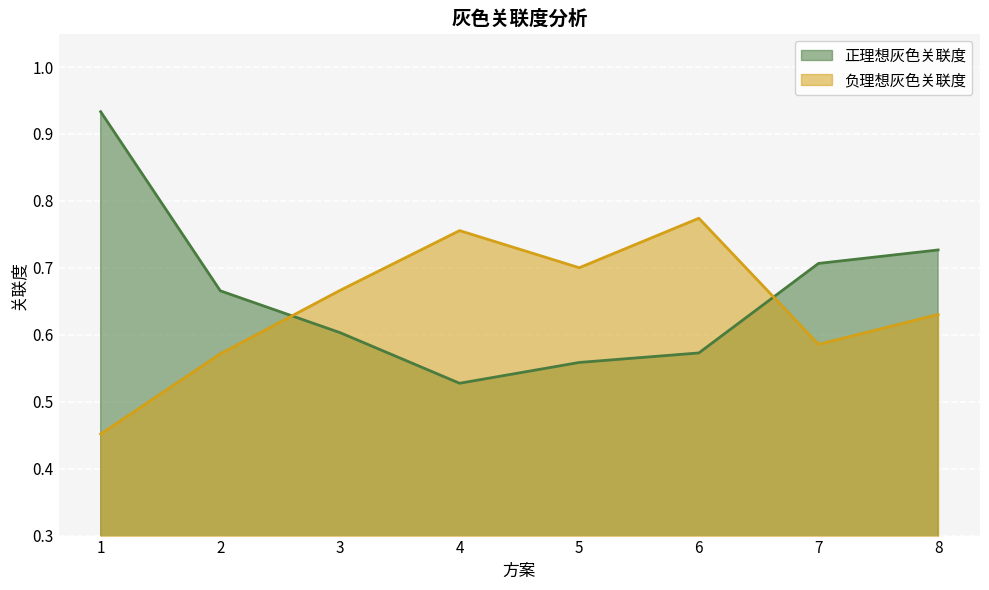

Does the chart display data point markers on the line(s)?

No